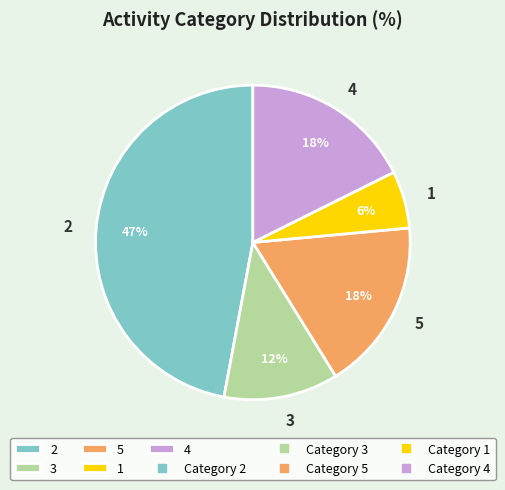

The 3 slice represents 17% of the pie. True or false?

False